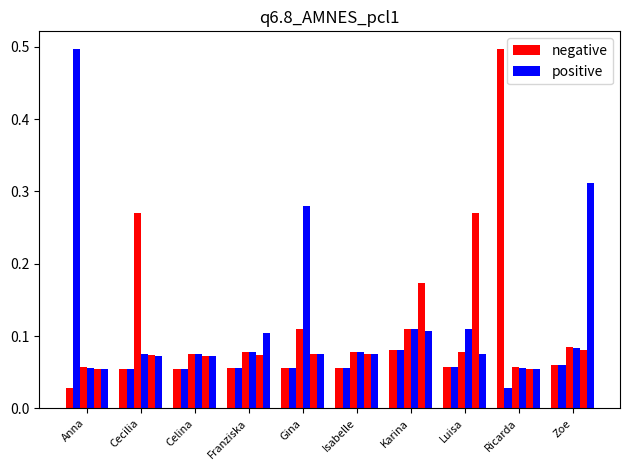

At which label is negative closest to 0?

Anna